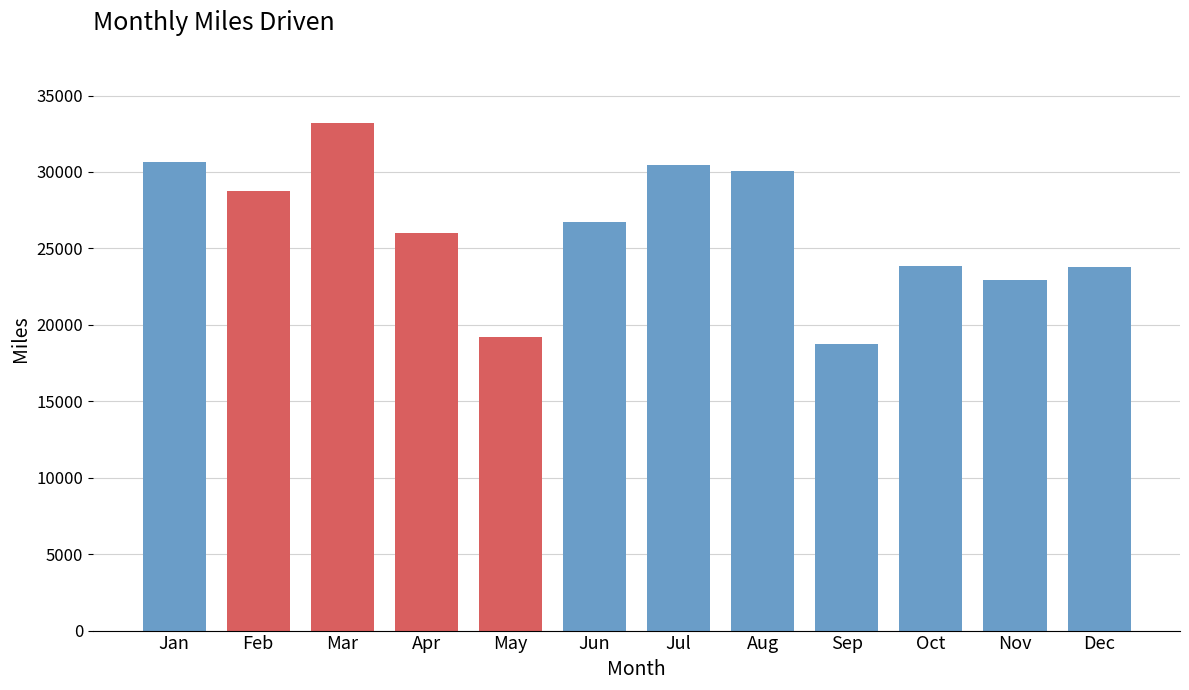

What is the smallest value displayed?

18765